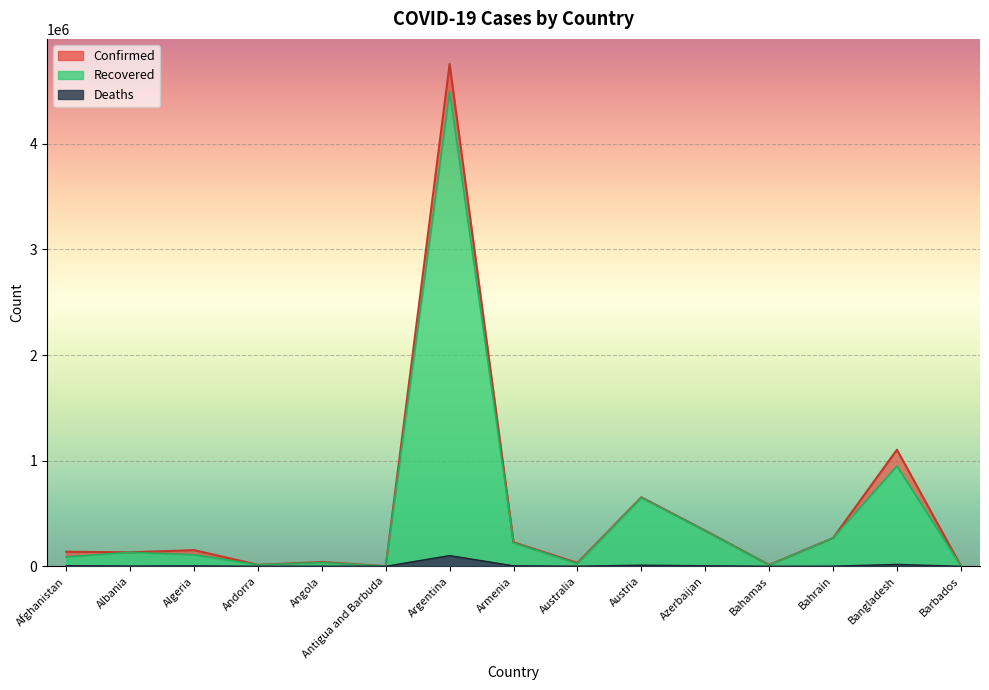

At which category is the sum across all series the highest?

Argentina